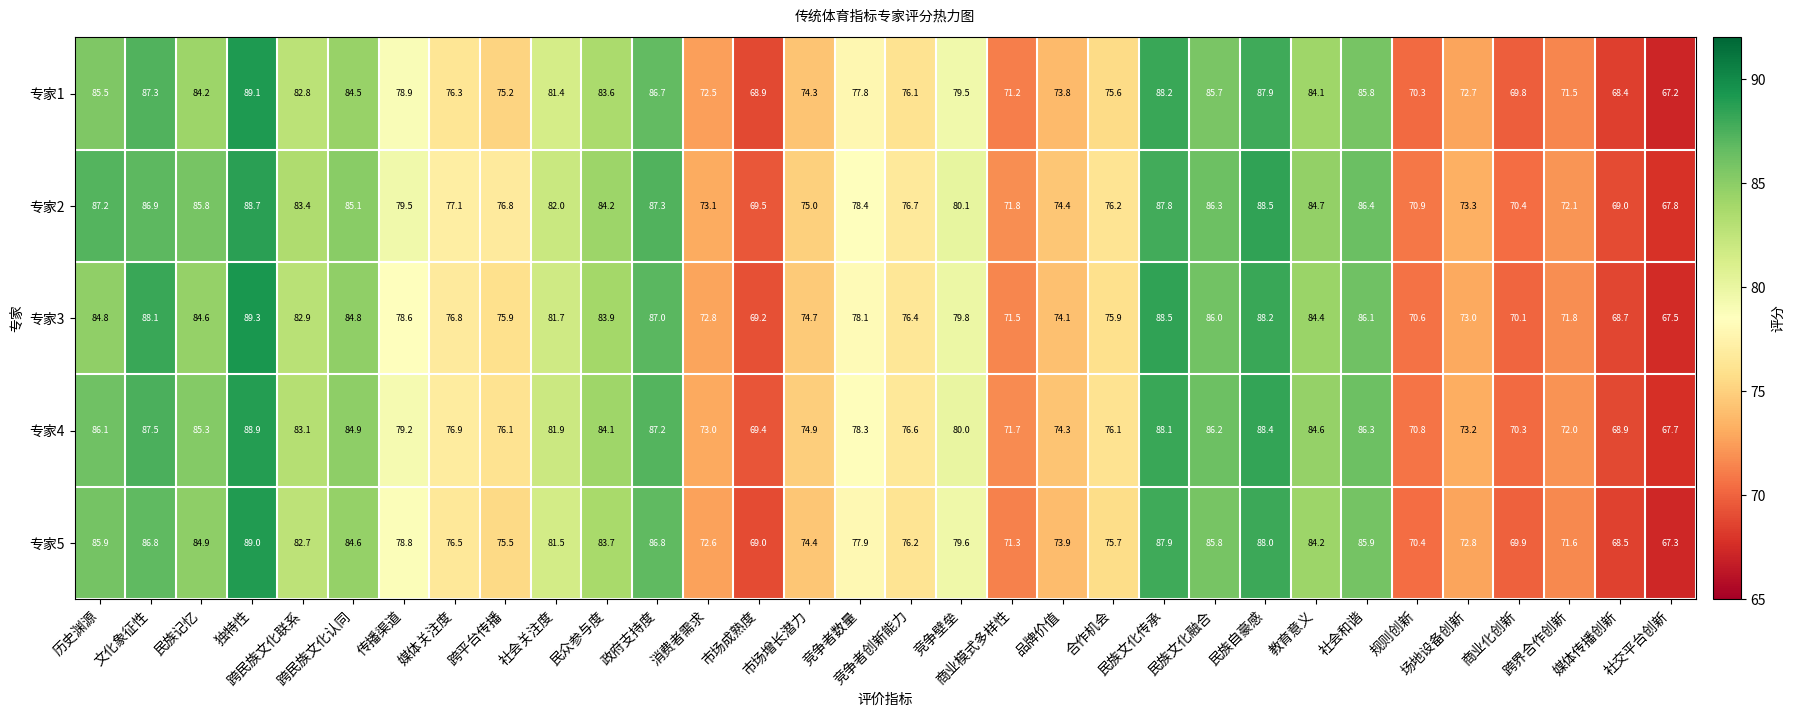

Rank the series by their maximum value, from highest to lowest.

专家3, 专家1, 专家5, 专家4, 专家2